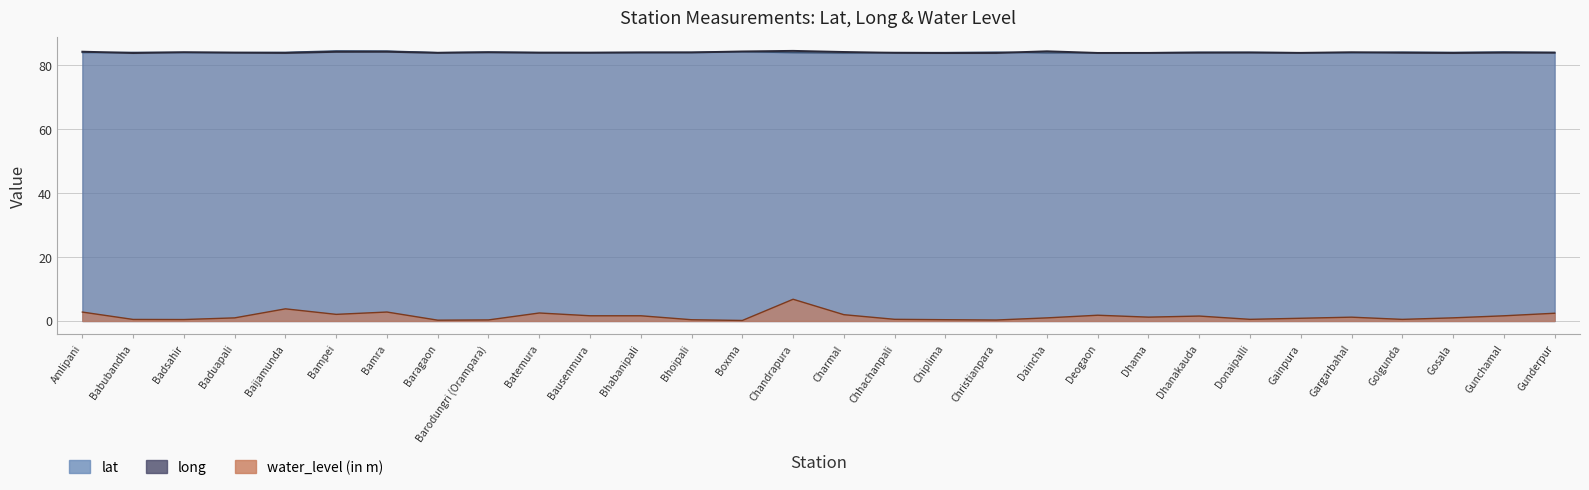

What is the value of the long point at the 5th from the left?

83.9